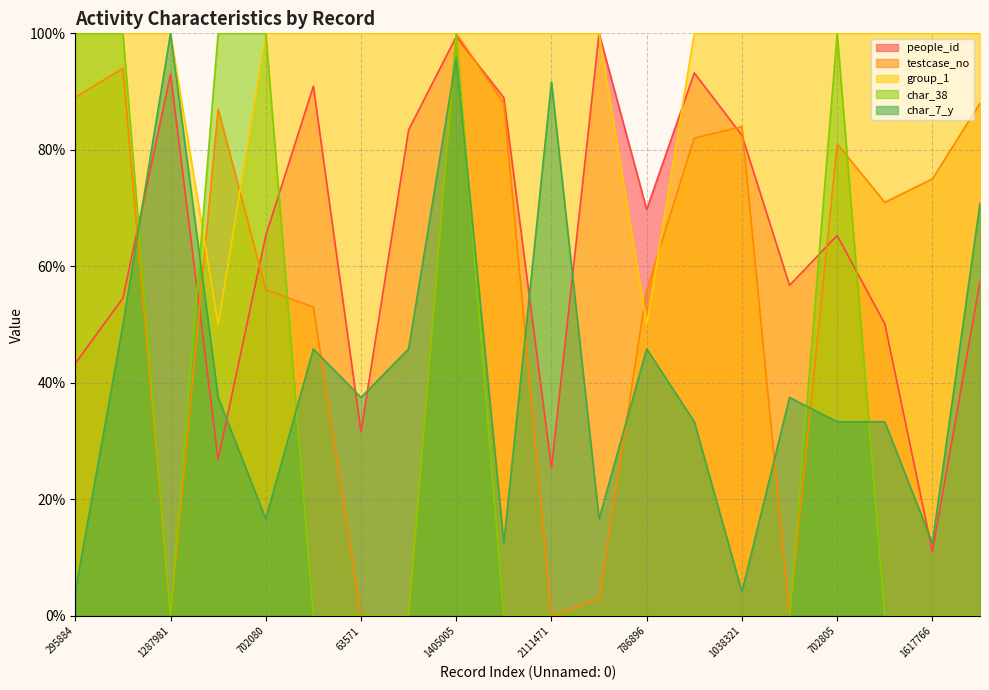

What is the difference between the second highest and minimum values in the people_id series?

88.4